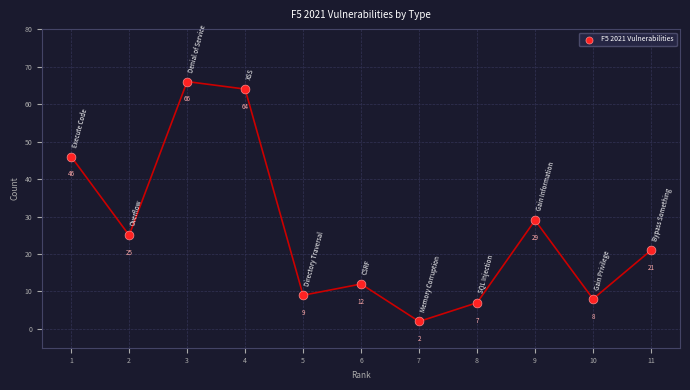

What is the range of Y values (max minus min)?

64